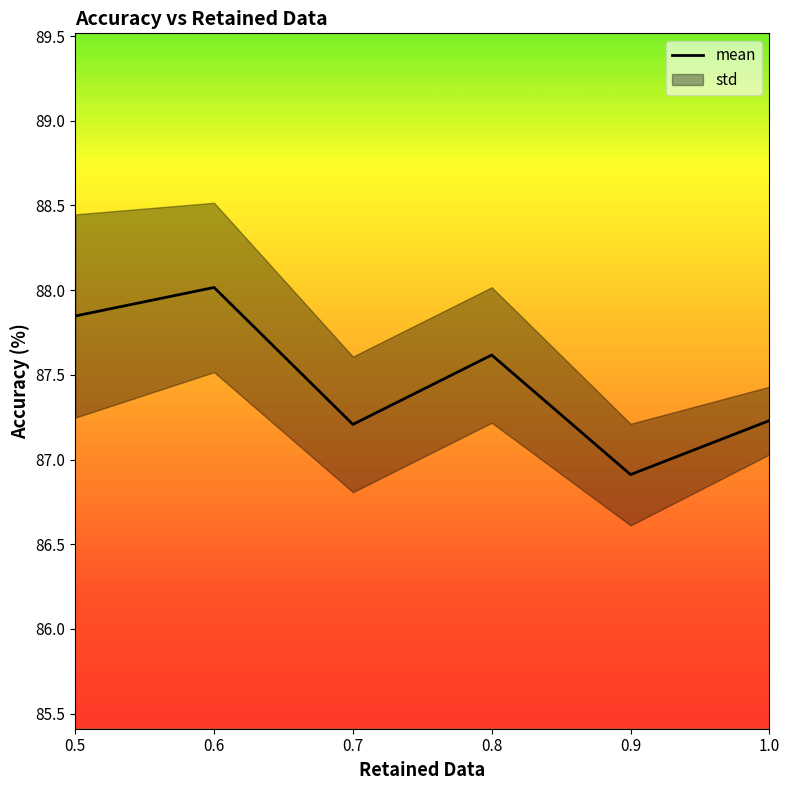

Which category has the highest value across all series?

0.6